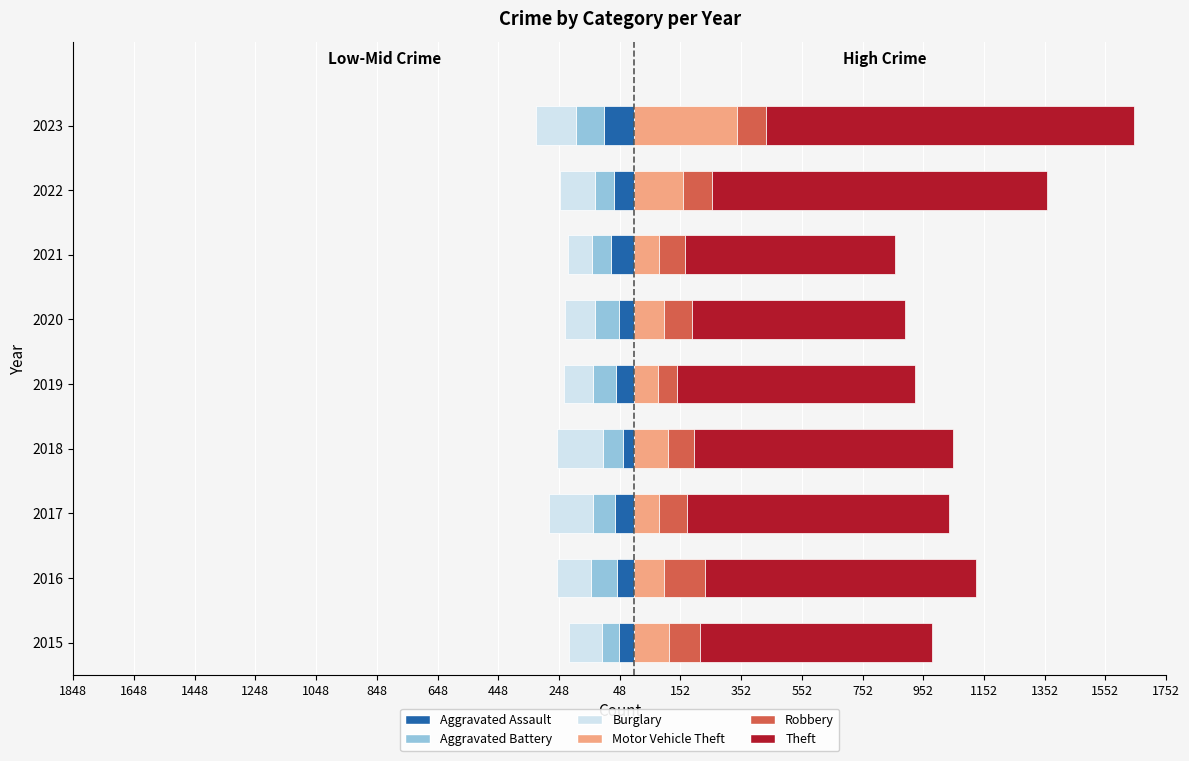

Which series changed the most between 2017 and 2023?

Theft